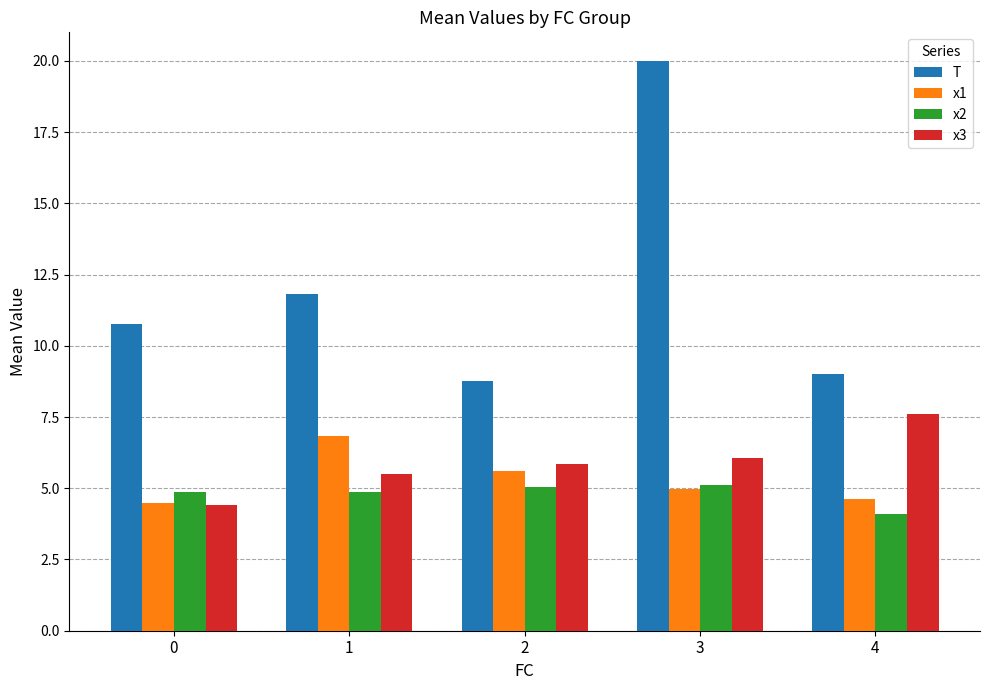

What is the sum of the x2 values at 0 and 1?

9.7